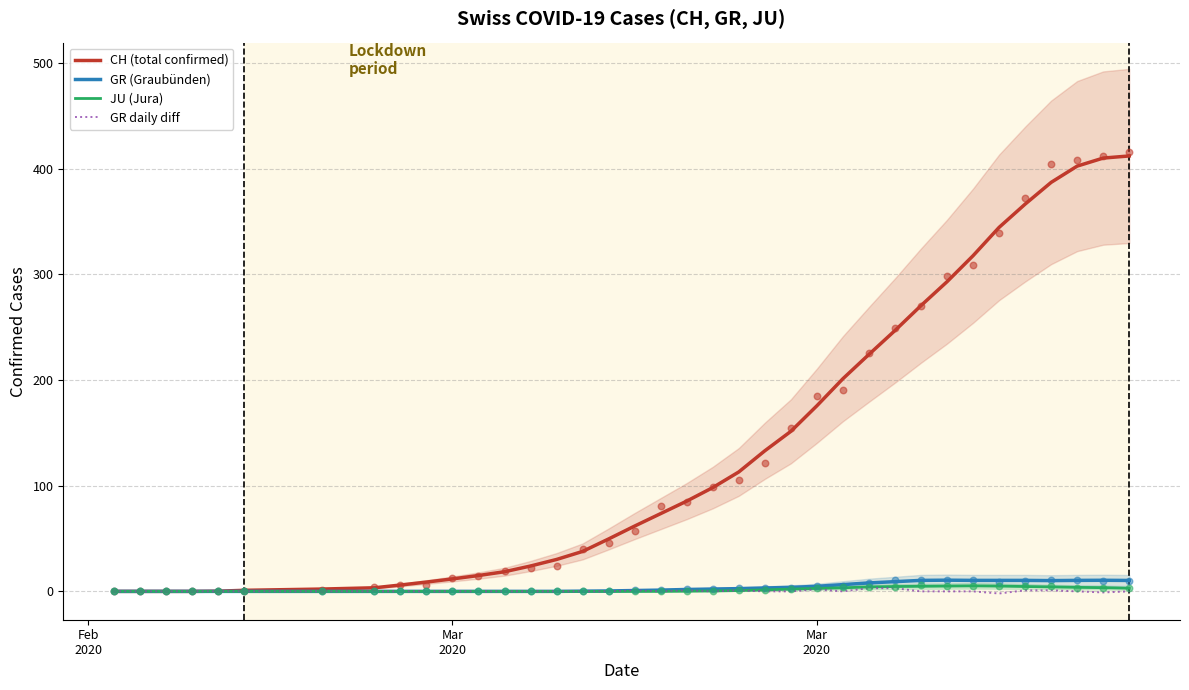

What are all the series names shown in the legend?

CH (total confirmed), GR (Graubünden), JU (Jura), GR daily diff